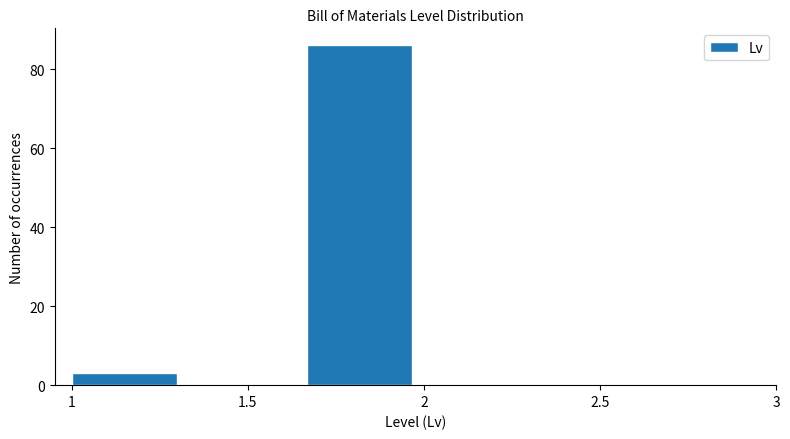

Reading left to right, transcribe this chart: for each bar, give the range it covers on the x-axis and its height. Neither the bar edges nor the heights are printed on the chart, so give them approximately, as read against the axes.

1.00 to 1.35: 4
1.35 to 1.65: 0
1.65 to 2.00: 86